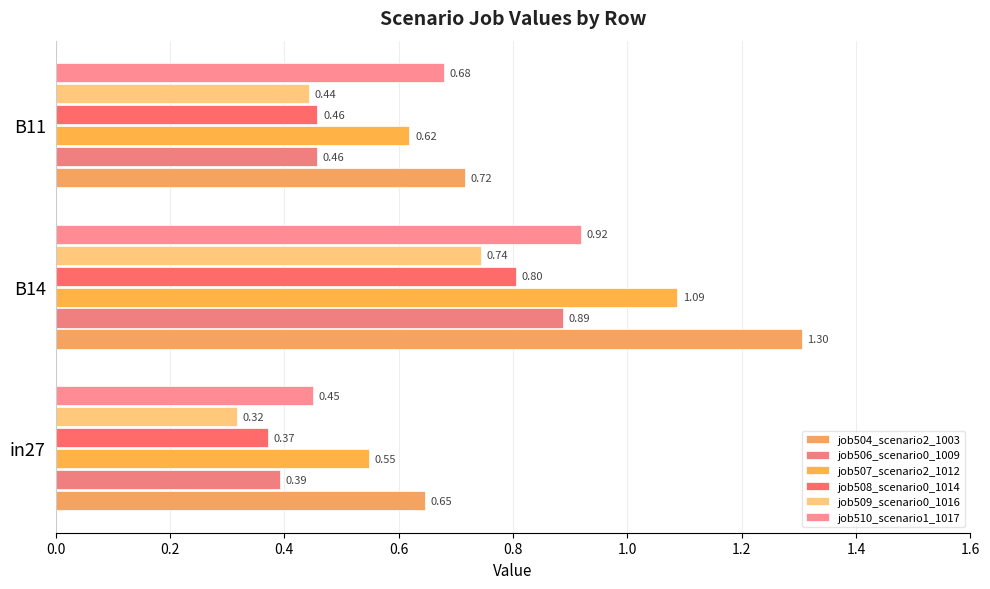

What is the minimum value for job509_scenario0_1016?

0.3